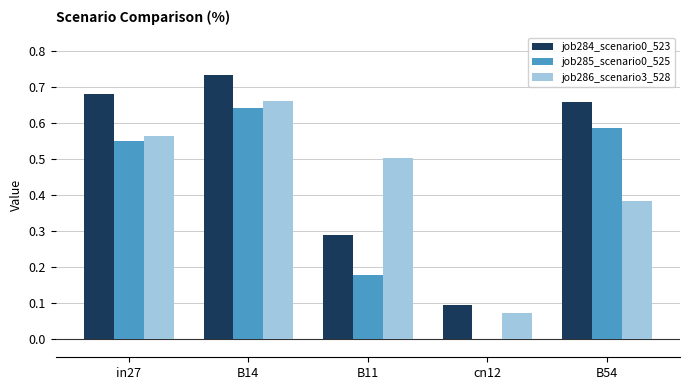

What are all the series names shown in the legend?

job284_scenario0_523, job285_scenario0_525, job286_scenario3_528